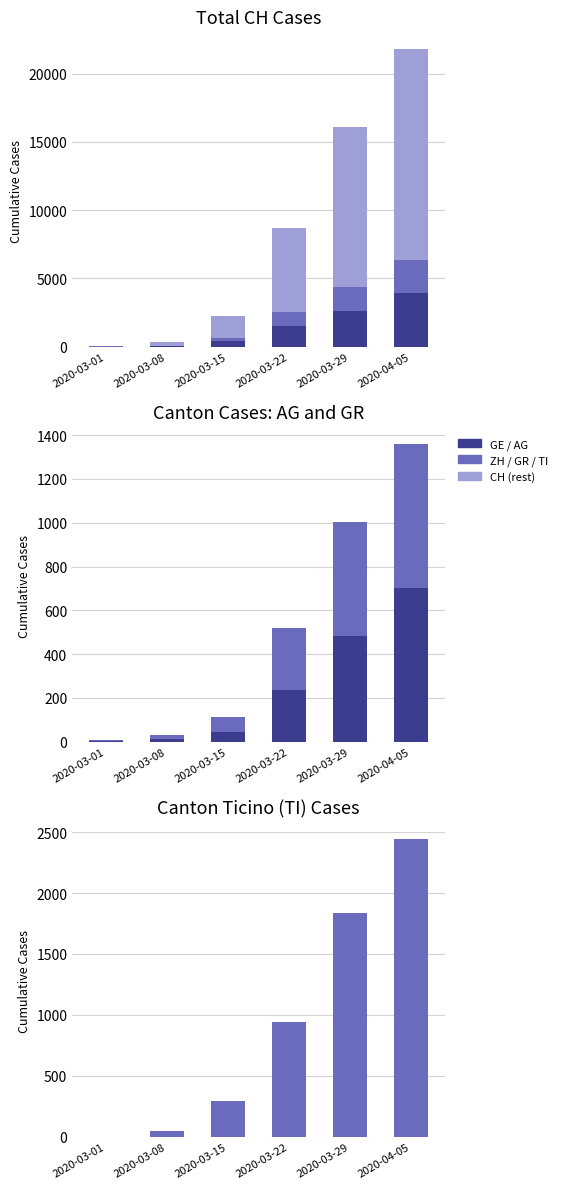

What value does the CH (rest) series have at 2020-03-15, to the nearest 100?

1500